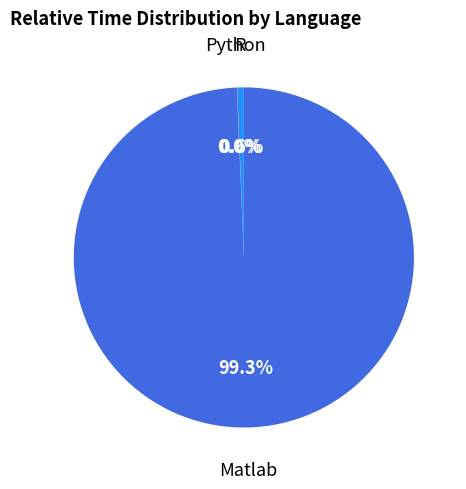

True or false: R accounts for 1% of the total.

True